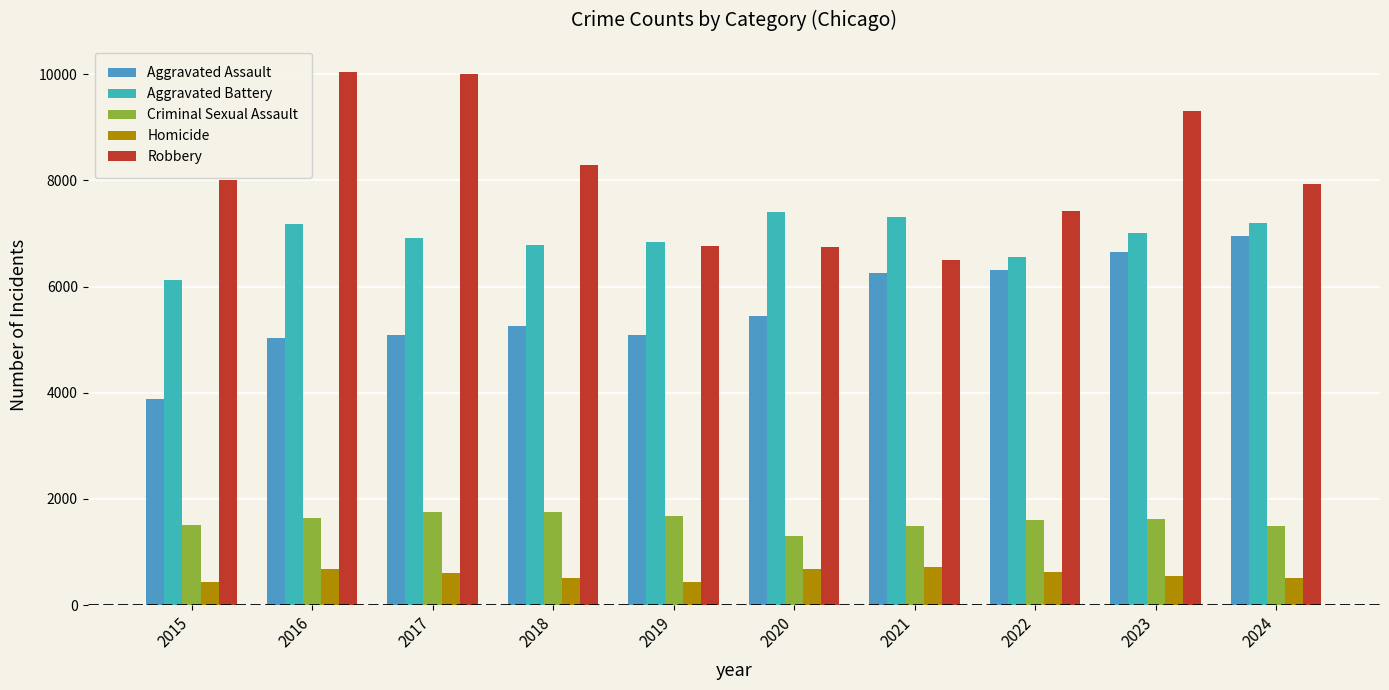

How many data points does each series have?

10